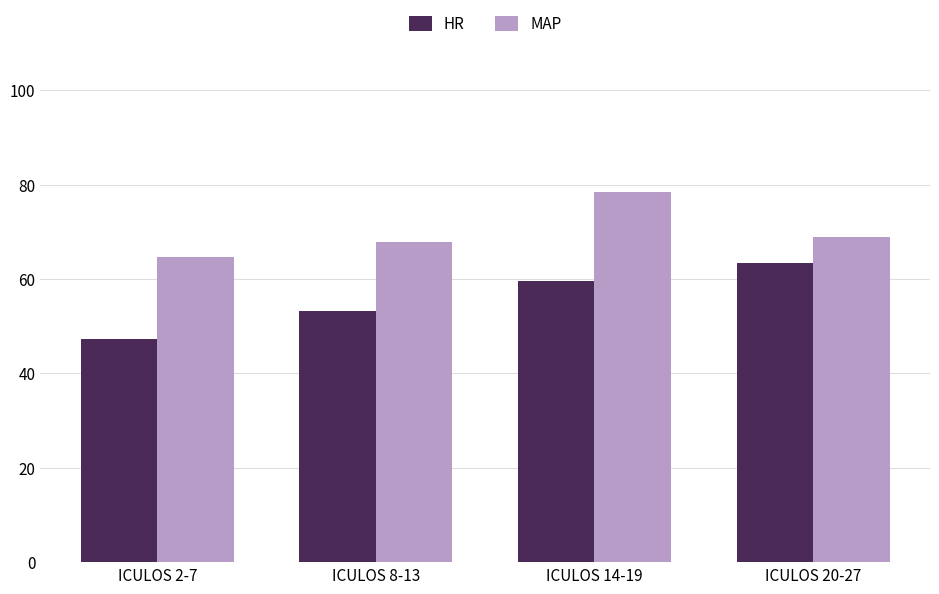

Reading left to right, what are all the values shown in this chart?

HR: ICULOS 2-7=47.3	ICULOS 8-13=53.3	ICULOS 14-19=59.5	ICULOS 20-27=63.5
MAP: ICULOS 2-7=64.8	ICULOS 8-13=67.8	ICULOS 14-19=78.6	ICULOS 20-27=68.9